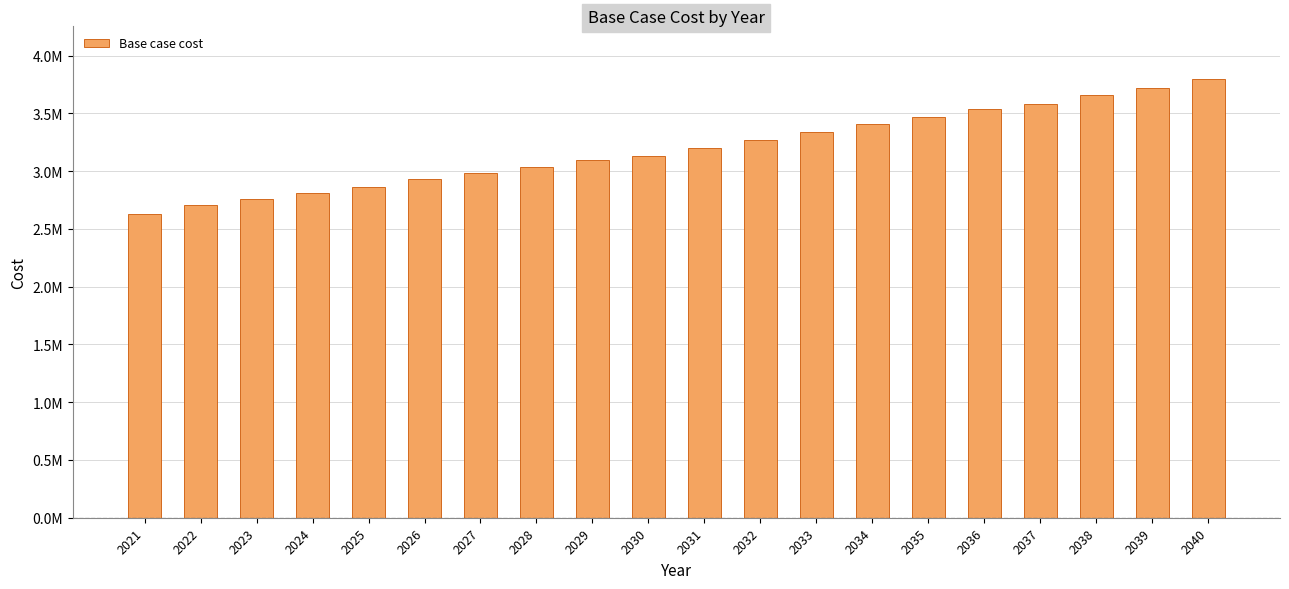

The chart shows a value of 4646460.8 at 2029. True or false?

False